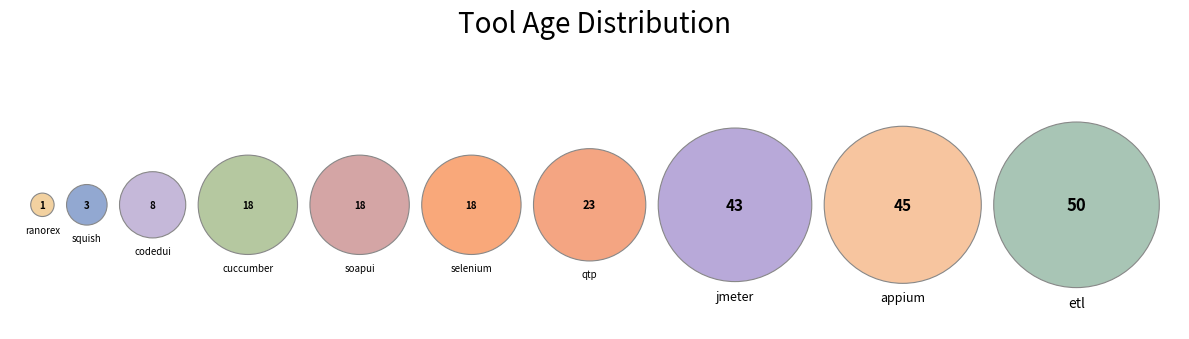

Is it true that selenium is 8% of the pie?

True